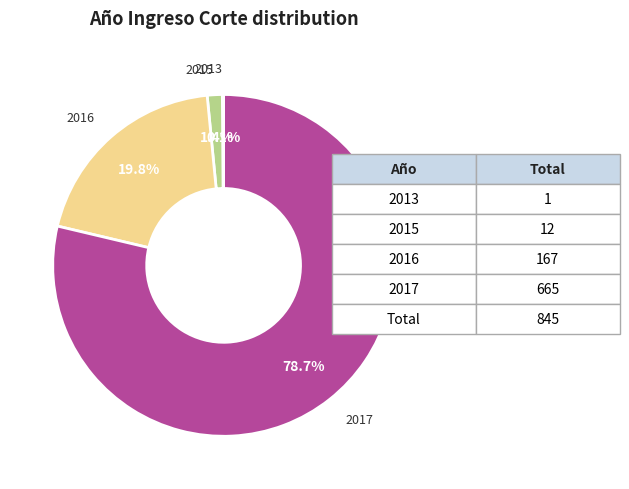

Which slice is the largest?

2017